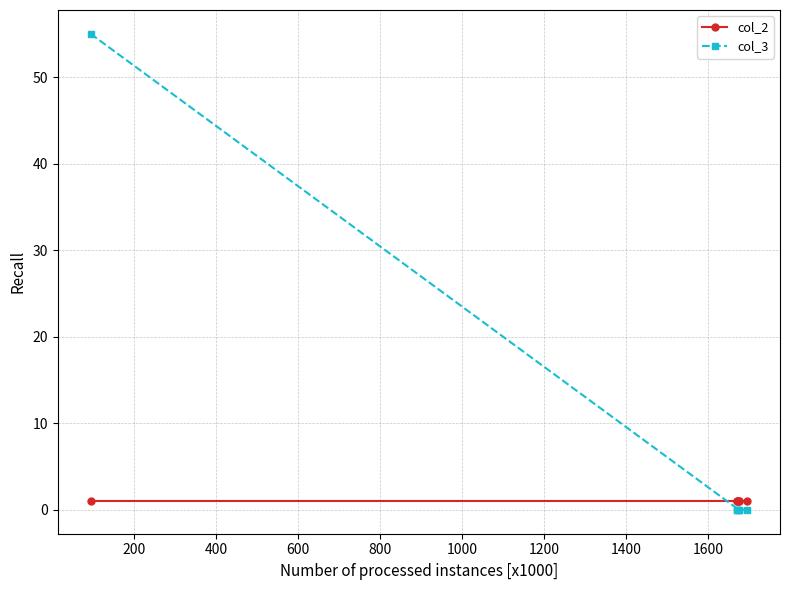

Is the value of col_3 at 1000 greater than the value of col_2 at 1000?

No